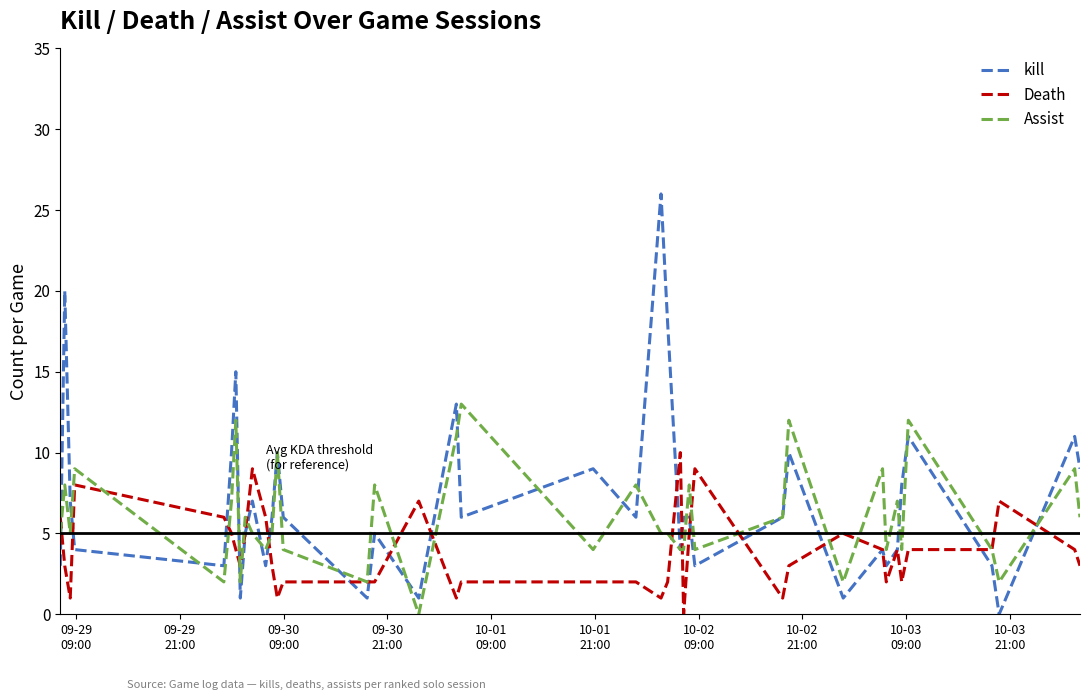

List the series in order of their overall mean, highest first.

kill, Assist, Death